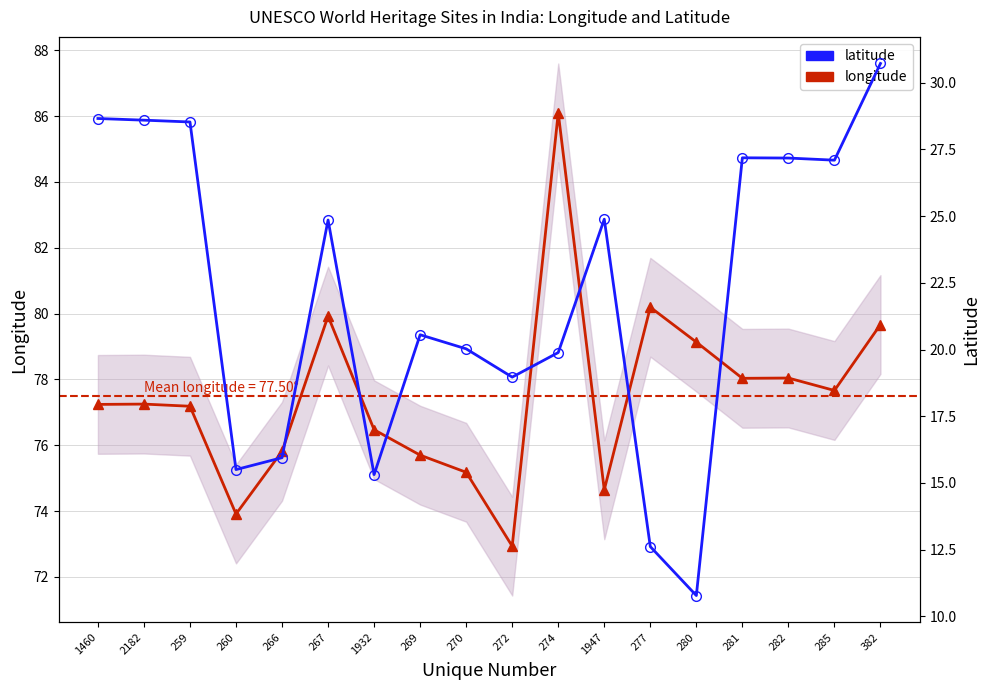

At how many categories does at least one series exceed 60?

18